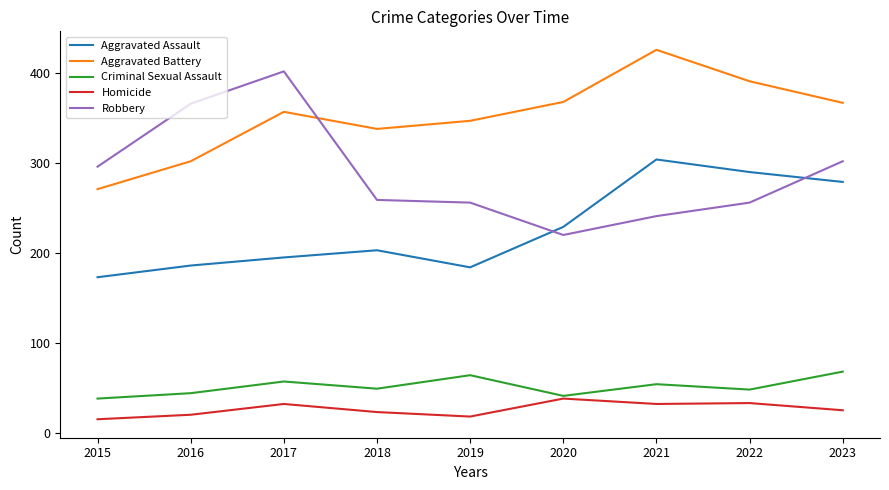

What is the difference between the highest and lowest values at 2021?

394